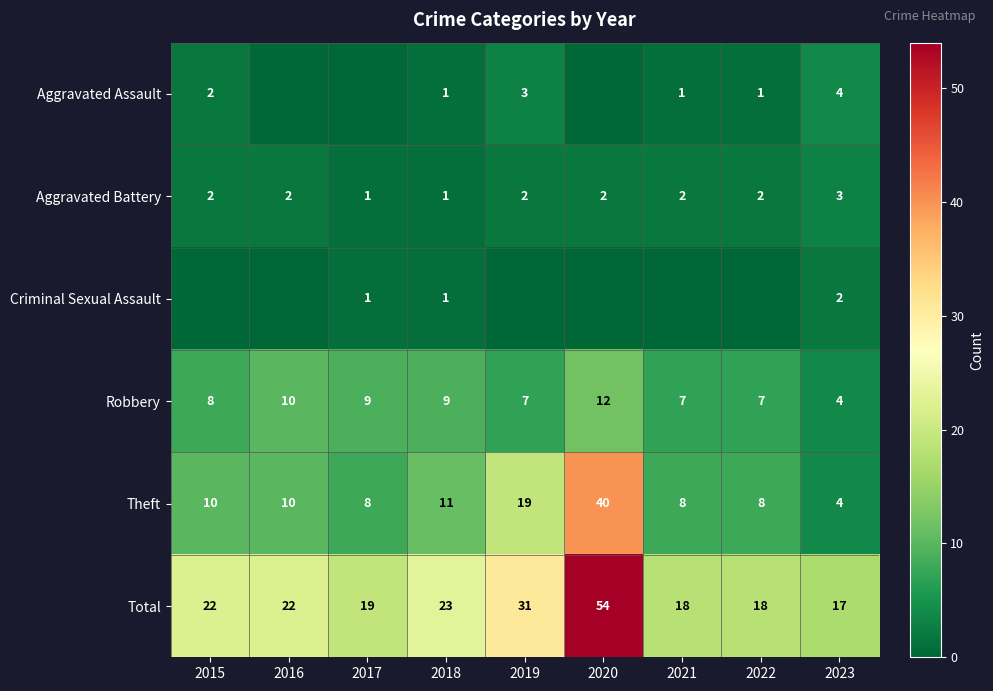

What is the spread (max minus min) of values at 2019?

31